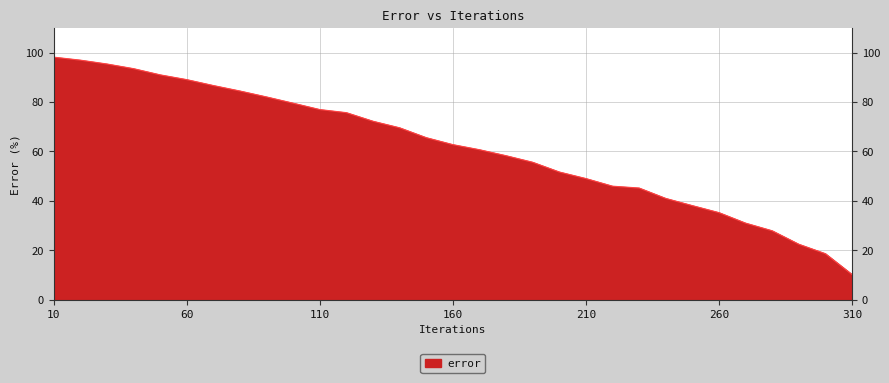

How many lines are shown in the chart?

1